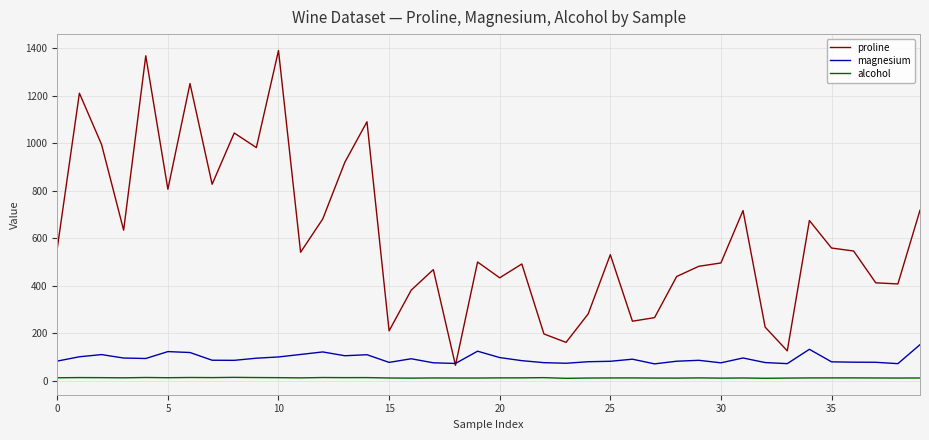

Which series has the widest spread of values?

proline